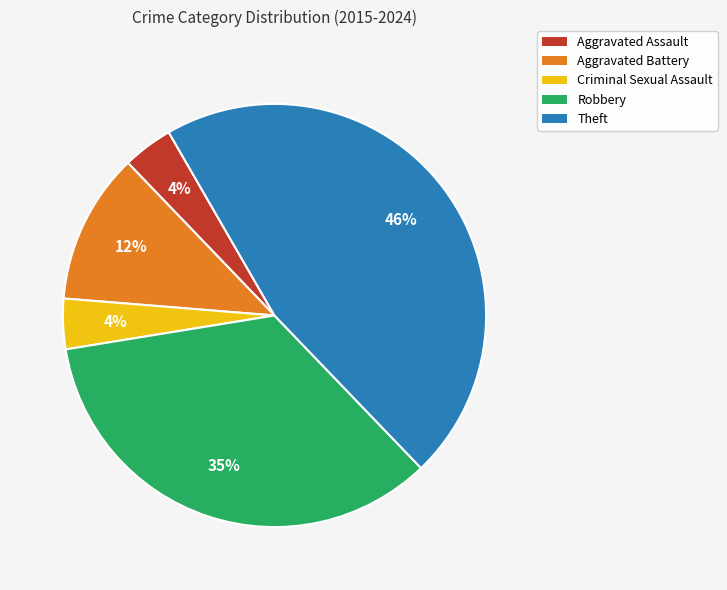

Is there any slice that represents more than half of the pie?

No